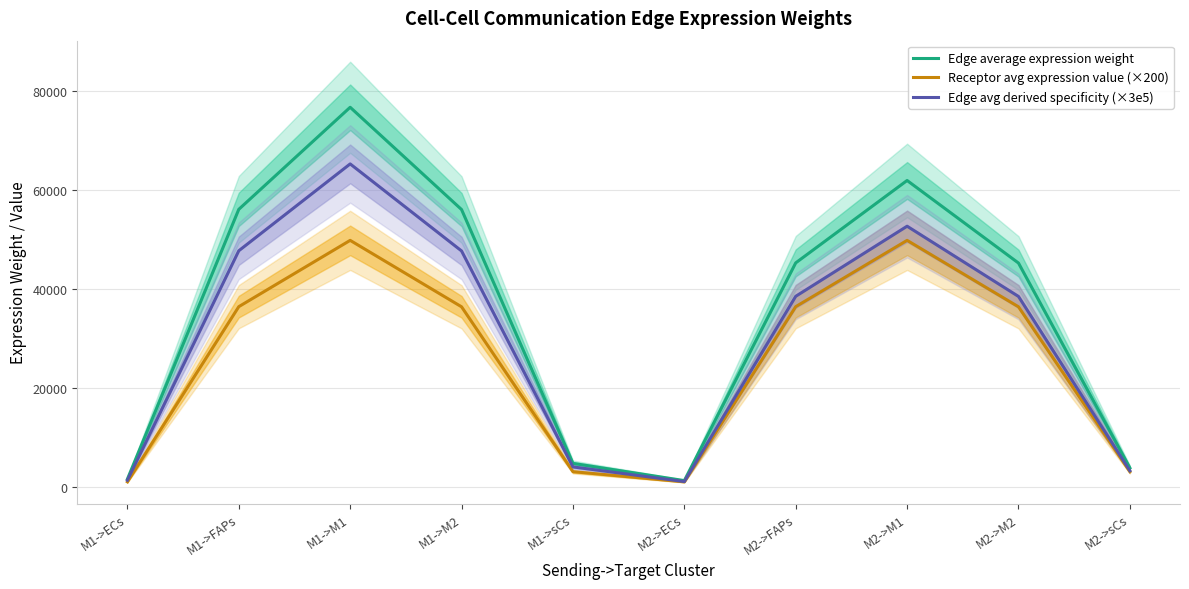

What is the minimum value shown in the chart?

1039.8